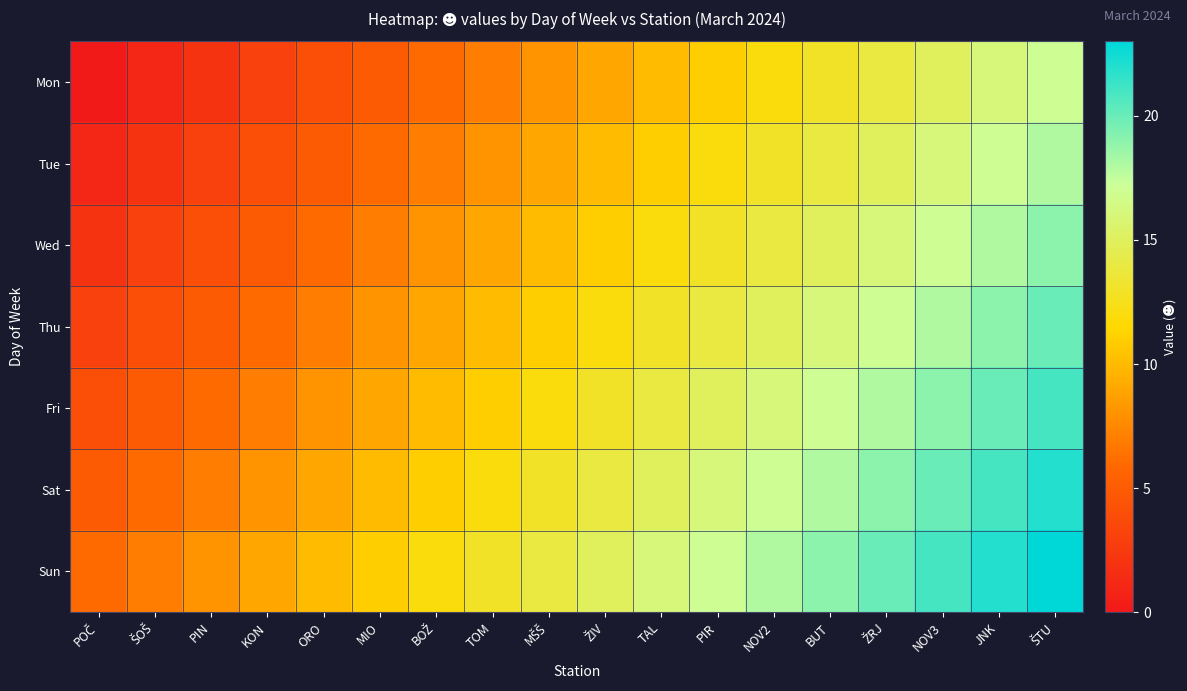

Reading left to right, extract all data points from this chart.

Mon: POČ=0	ŠOŠ=1	PIN=2	KON=3	ORO=4	MIO=5	BOŽ=6	TOM=7	MŠŠ=8	ŽIV=9	TAL=10	PIR=11	NOV2=12	BUT=13	ŽRJ=14	NOV3=15	JNK=16	ŠTU=17
Tue: POČ=1	ŠOŠ=2	PIN=3	KON=4	ORO=5	MIO=6	BOŽ=7	TOM=8	MŠŠ=9	ŽIV=10	TAL=11	PIR=12	NOV2=13	BUT=14	ŽRJ=15	NOV3=16	JNK=17	ŠTU=18
Wed: POČ=2	ŠOŠ=3	PIN=4	KON=5	ORO=6	MIO=7	BOŽ=8	TOM=9	MŠŠ=10	ŽIV=11	TAL=12	PIR=13	NOV2=14	BUT=15	ŽRJ=16	NOV3=17	JNK=18	ŠTU=19
Thu: POČ=3	ŠOŠ=4	PIN=5	KON=6	ORO=7	MIO=8	BOŽ=9	TOM=10	MŠŠ=11	ŽIV=12	TAL=13	PIR=14	NOV2=15	BUT=16	ŽRJ=17	NOV3=18	JNK=19	ŠTU=20
Fri: POČ=4	ŠOŠ=5	PIN=6	KON=7	ORO=8	MIO=9	BOŽ=10	TOM=11	MŠŠ=12	ŽIV=13	TAL=14	PIR=15	NOV2=16	BUT=17	ŽRJ=18	NOV3=19	JNK=20	ŠTU=21
Sat: POČ=5	ŠOŠ=6	PIN=7	KON=8	ORO=9	MIO=10	BOŽ=11	TOM=12	MŠŠ=13	ŽIV=14	TAL=15	PIR=16	NOV2=17	BUT=18	ŽRJ=19	NOV3=20	JNK=21	ŠTU=22
Sun: POČ=6	ŠOŠ=7	PIN=8	KON=9	ORO=10	MIO=11	BOŽ=12	TOM=13	MŠŠ=14	ŽIV=15	TAL=16	PIR=17	NOV2=18	BUT=19	ŽRJ=20	NOV3=21	JNK=22	ŠTU=23